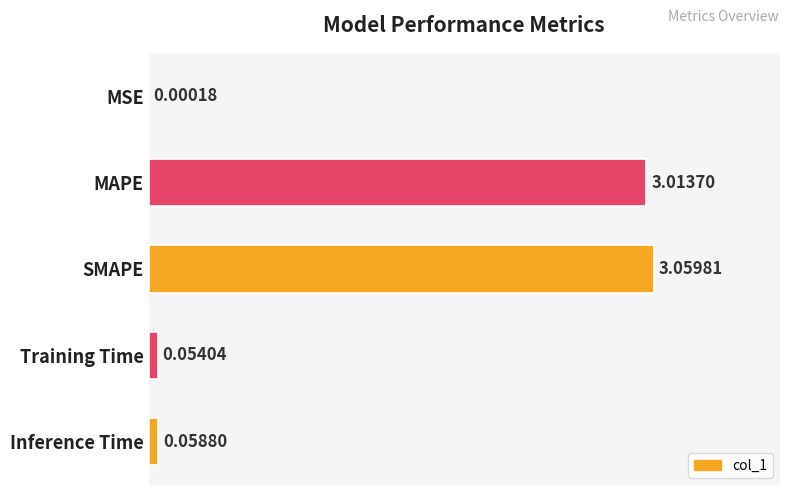

What is the change in value from MSE to SMAPE?

+3.1